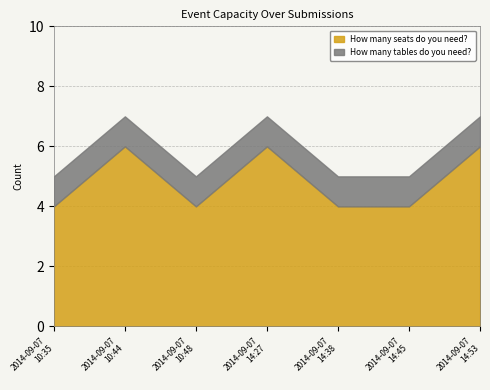

What position from the right is 2014-09-07
14:45?

2